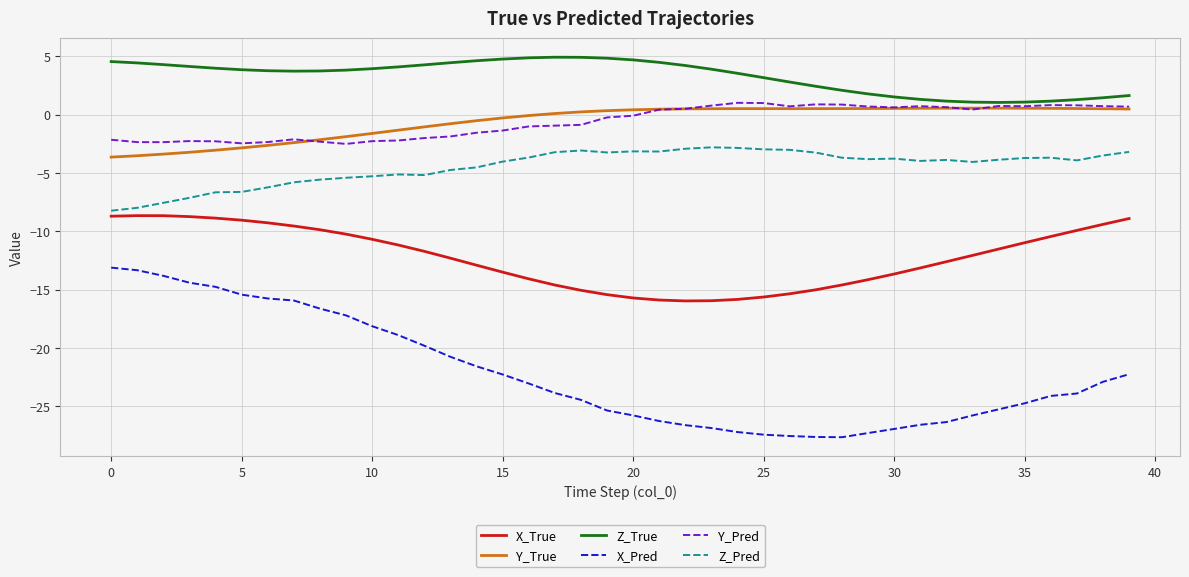

Which series has the largest total across all categories?

Z_True